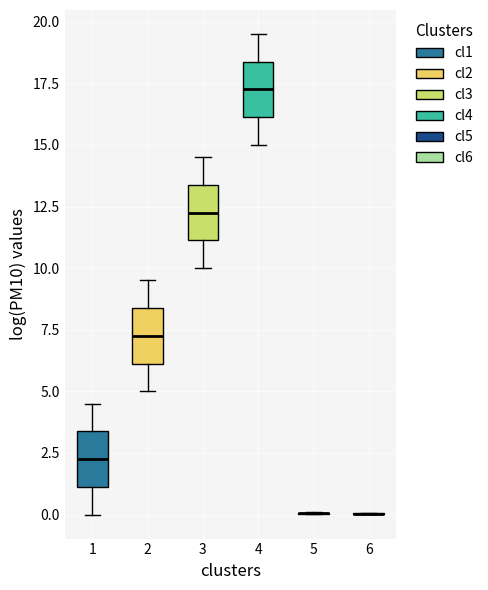

Reading left to right, transcribe this box plot: for each box, give where its median line is, the range the box spans, and where its two whiskers end, as read against the y-axis. The values are not printed on the chart, so give them approximately, as read against the axis.

1: median 2.5, box 1.0 to 3.5, whiskers 0.0 to 4.5
2: median 7.5, box 6.0 to 8.5, whiskers 5.0 to 9.5
3: median 12.5, box 11.0 to 13.5, whiskers 10.0 to 14.5
4: median 17.5, box 16.0 to 18.5, whiskers 15.0 to 19.5
5: box collapsed to a line at 0.0, whiskers 0.0 to 0.0
6: box collapsed to a line at 0.0, whiskers 0.0 to 0.0